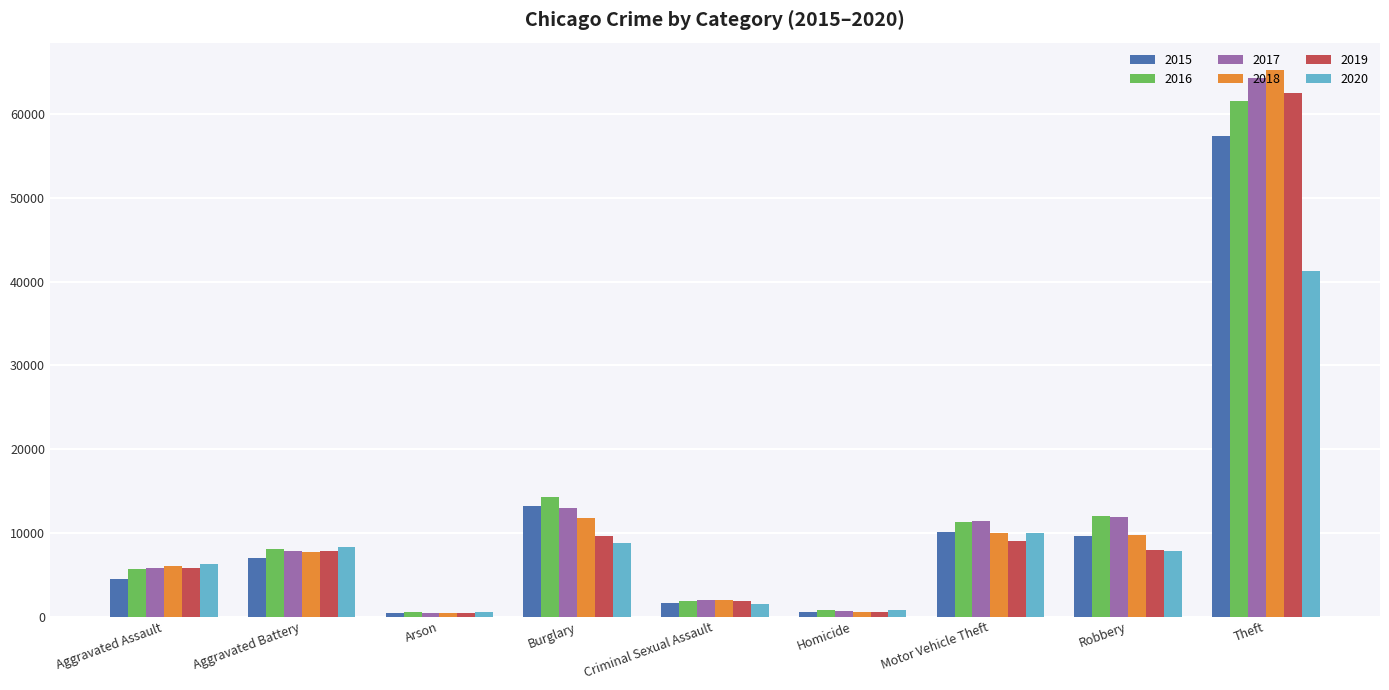

Is it true that 2017 equals 444 at Arson?

True